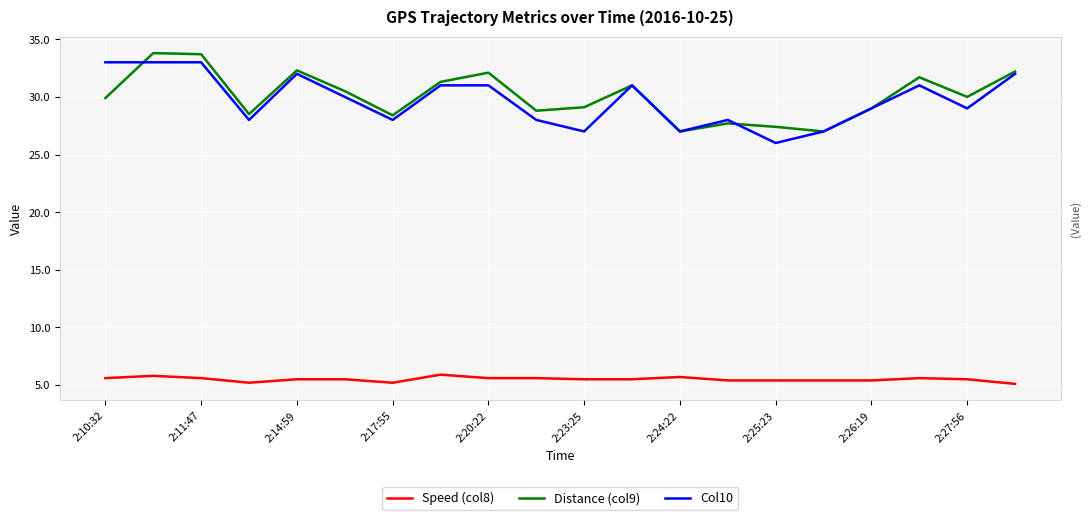

What is the maximum value shown in the chart?

33.8